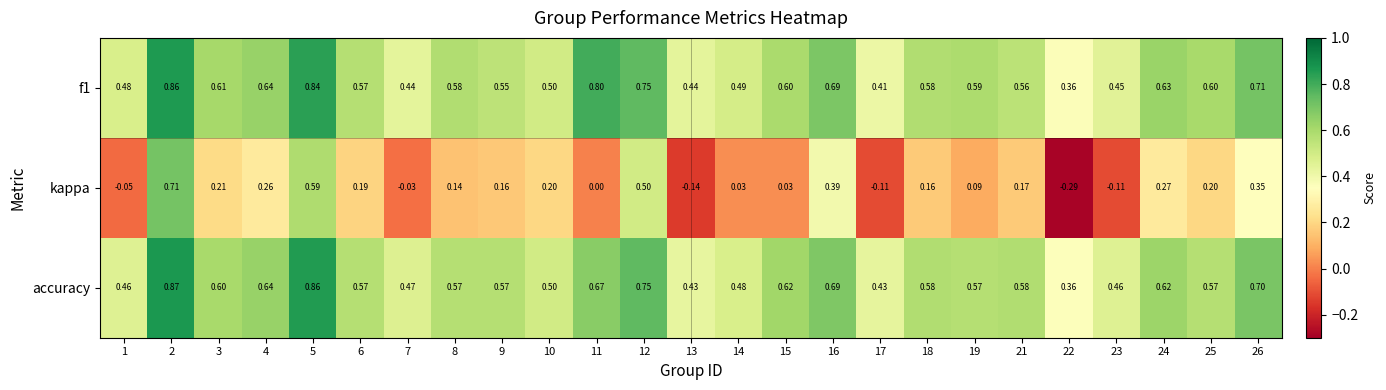

Which series has the largest range (max minus min)?

kappa